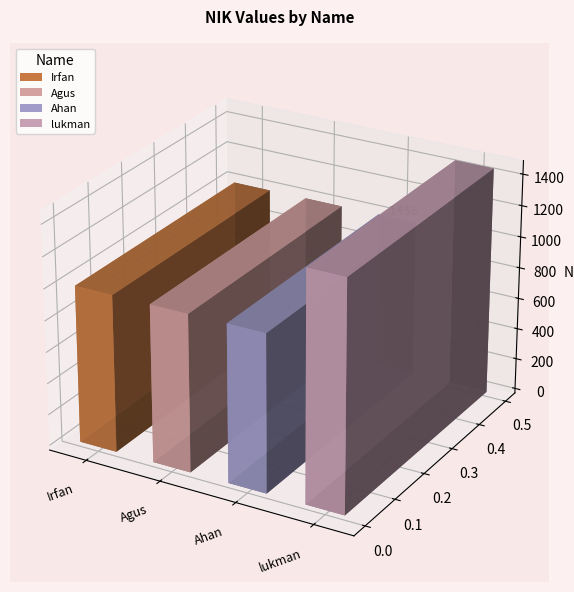

Approximately how many times larger is the value at Ahan compared to Agus?

1.0